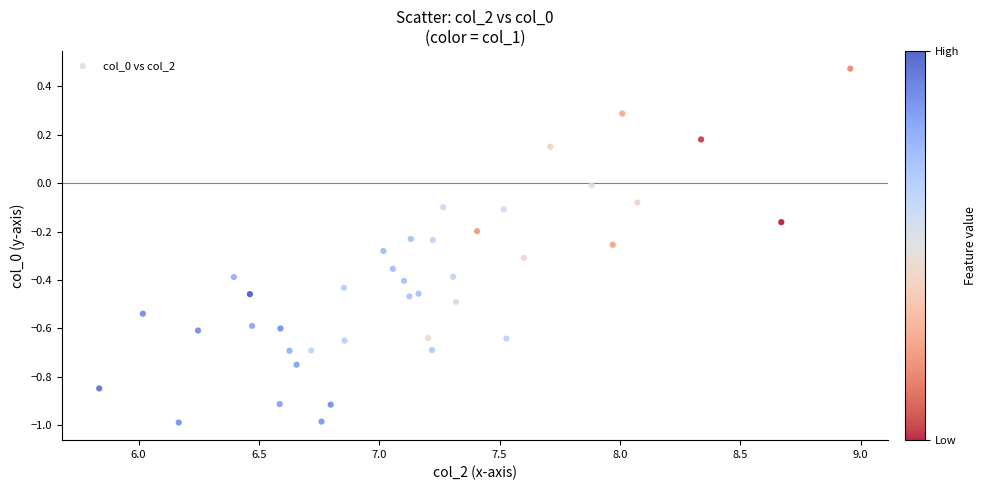

What is the range of X values (max minus min)?

3.1